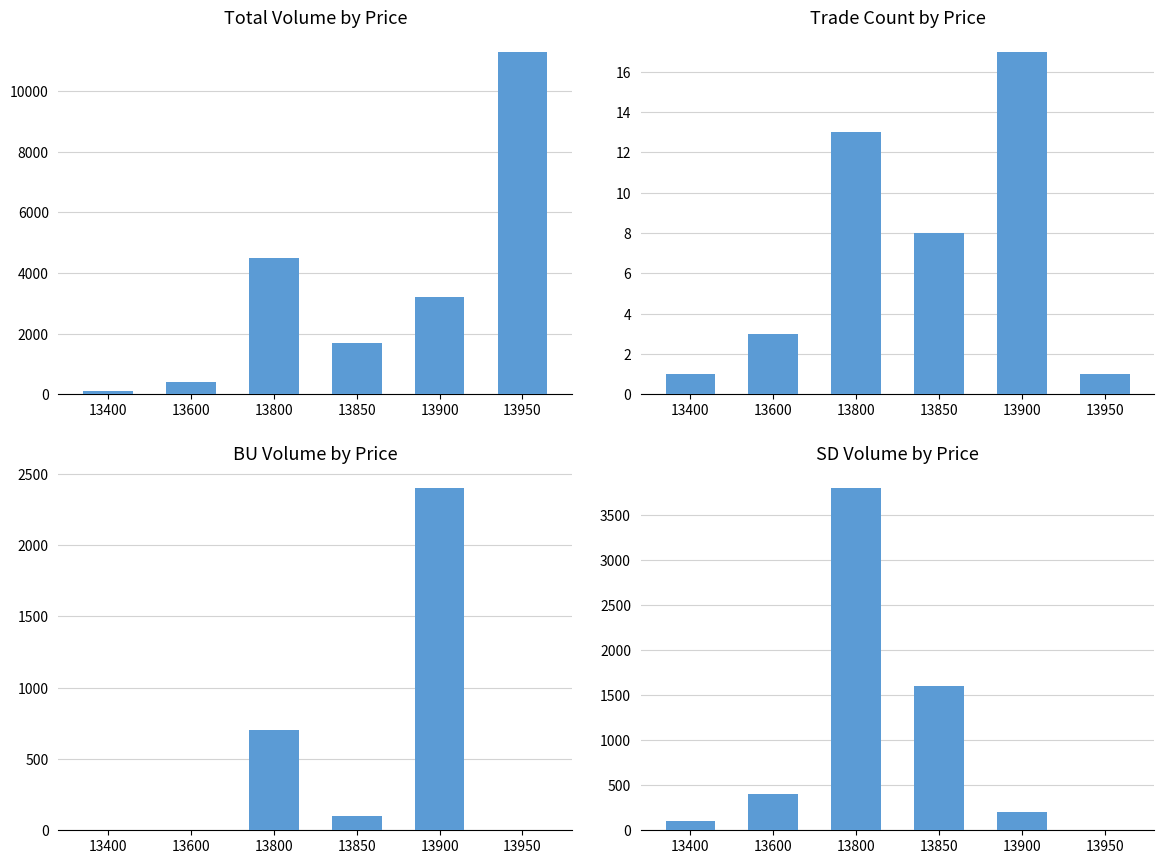

Which series has the largest range (max minus min)?

volume